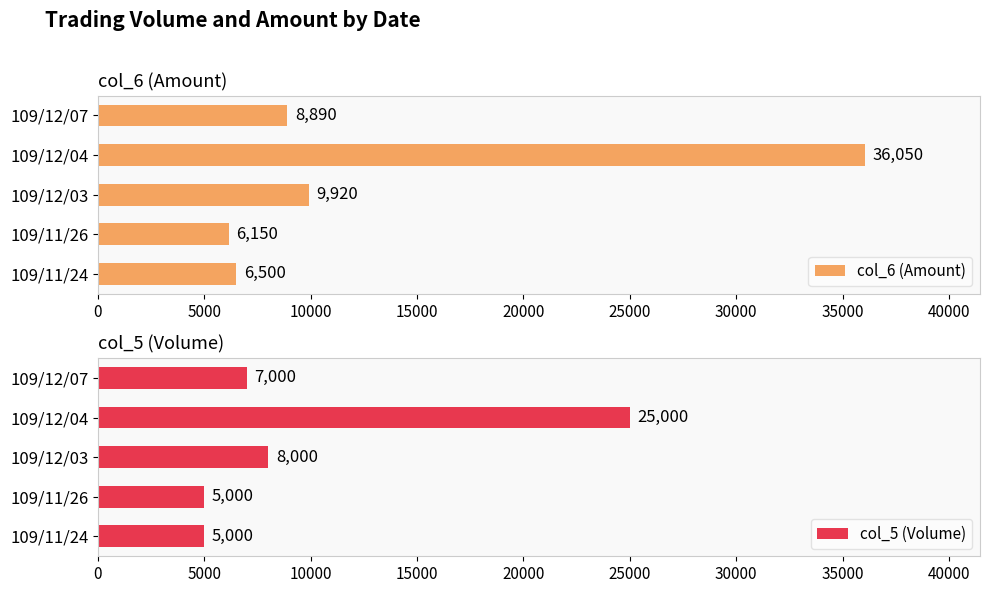

What is the difference between the maximum and second lowest values in the col_6 (Amount) series?

29550